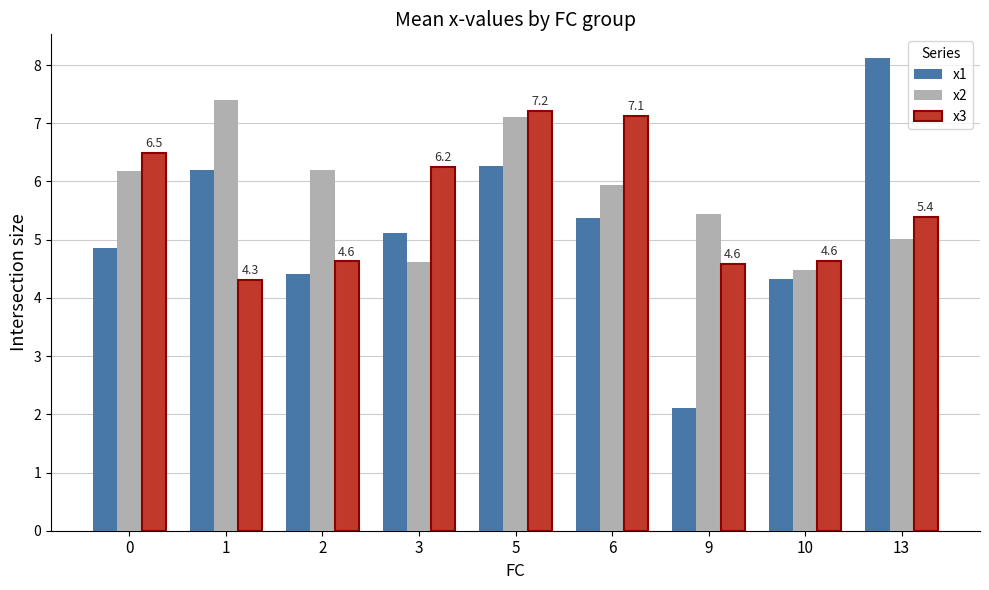

What is the sum of the x1 values at 9 and 10?

6.4